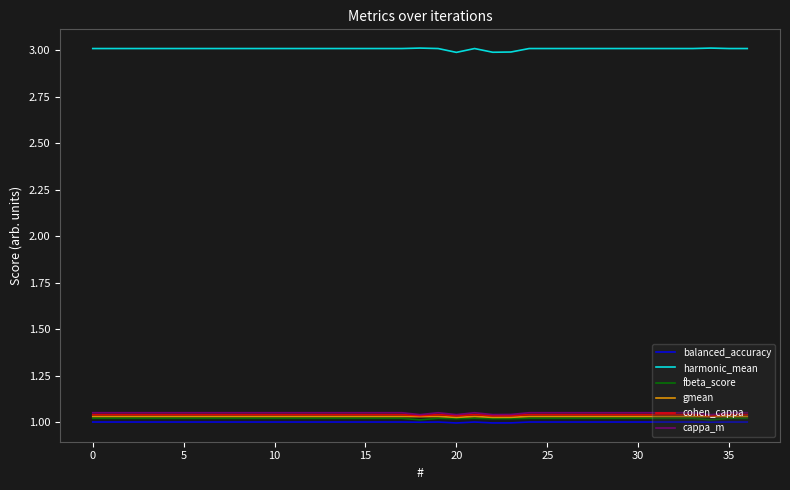

True or false: cohen_cappa and balanced_accuracy intersect in this chart.

False